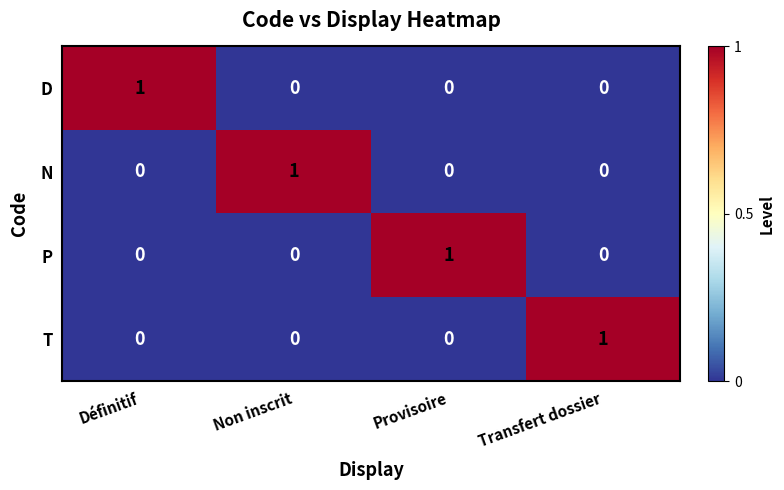

The value of P at Provisoire is 2. True or false?

False